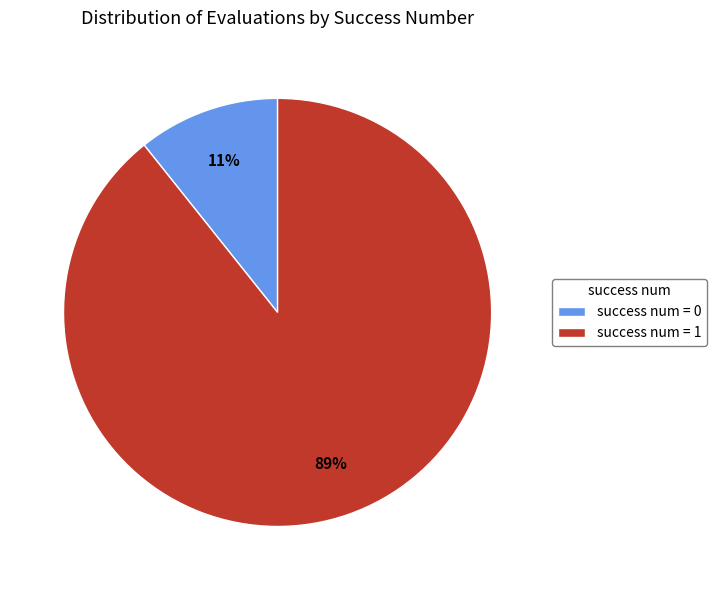

To the nearest percent, what is the average slice percentage?

50%